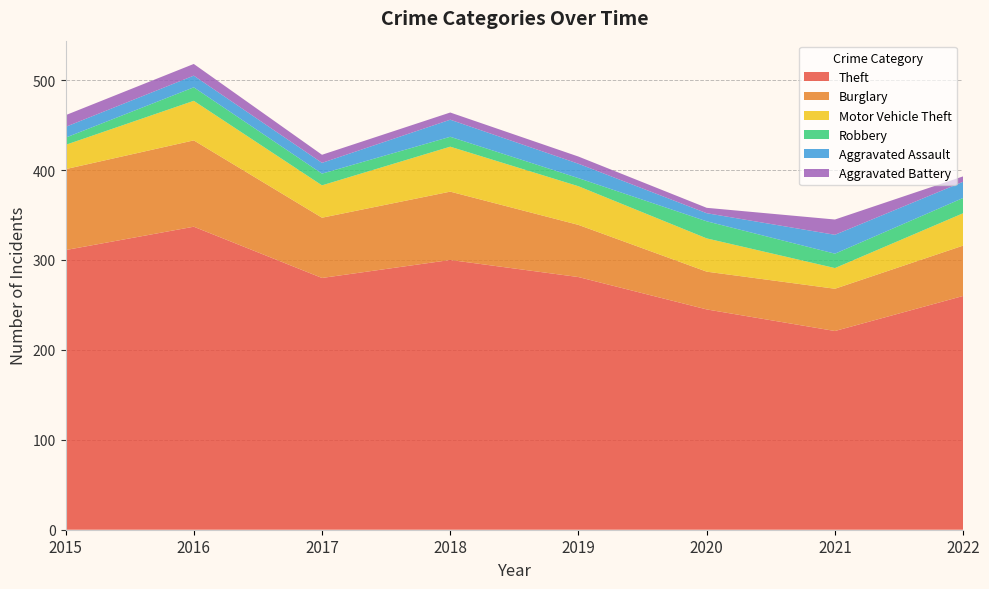

Reading left to right, list all the values displayed in this chart.

Theft: 2015=311	2016=337	2017=280	2018=300	2019=281	2020=245	2021=221	2022=260
Burglary: 2015=90	2016=96	2017=67	2018=76	2019=58	2020=42	2021=47	2022=56
Motor Vehicle Theft: 2015=27	2016=44	2017=36	2018=50	2019=43	2020=37	2021=23	2022=36
Robbery: 2015=8	2016=15	2017=13	2018=11	2019=9	2020=19	2021=16	2022=17
Aggravated Assault: 2015=12	2016=13	2017=12	2018=19	2019=16	2020=9	2021=21	2022=18
Aggravated Battery: 2015=13	2016=13	2017=9	2018=8	2019=8	2020=6	2021=17	2022=6